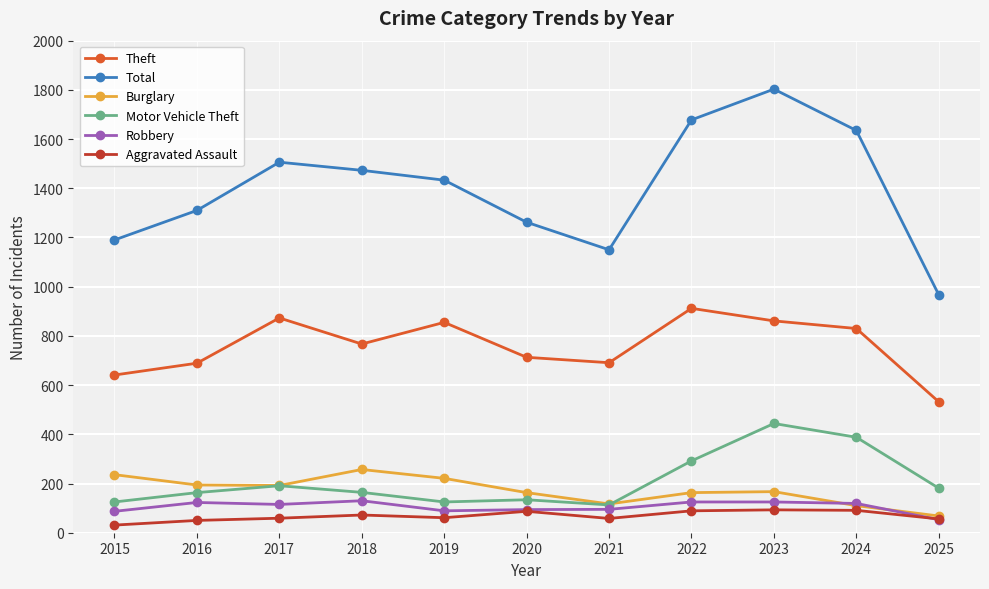

At which category does the chart reach its peak across all series?

2023